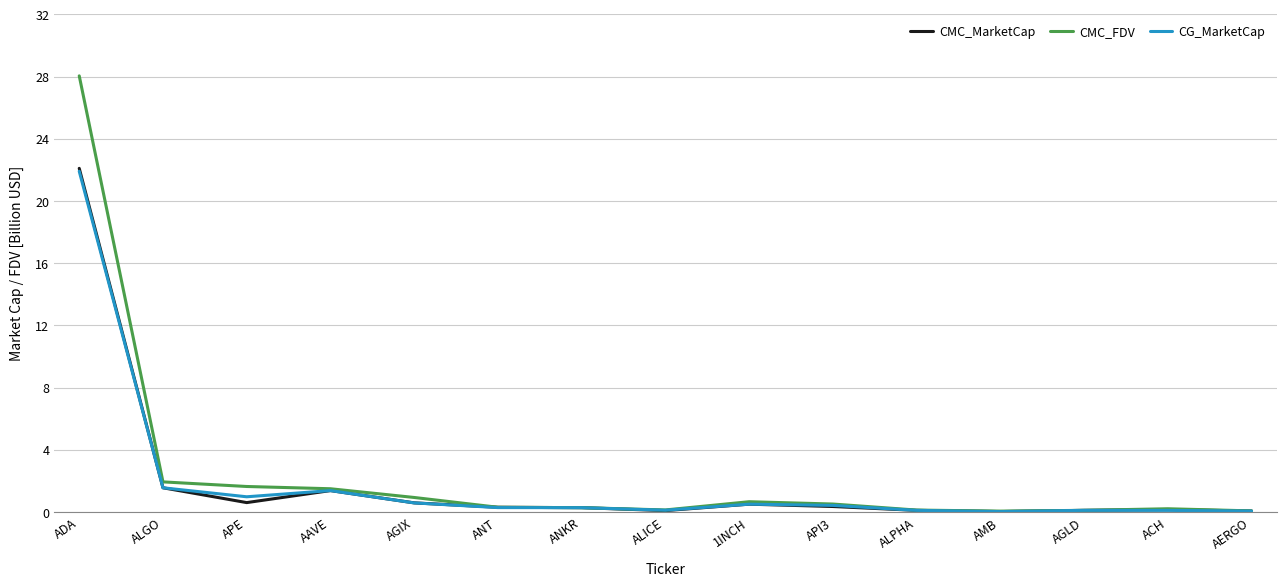

At which category is the sum across all series the highest?

ADA